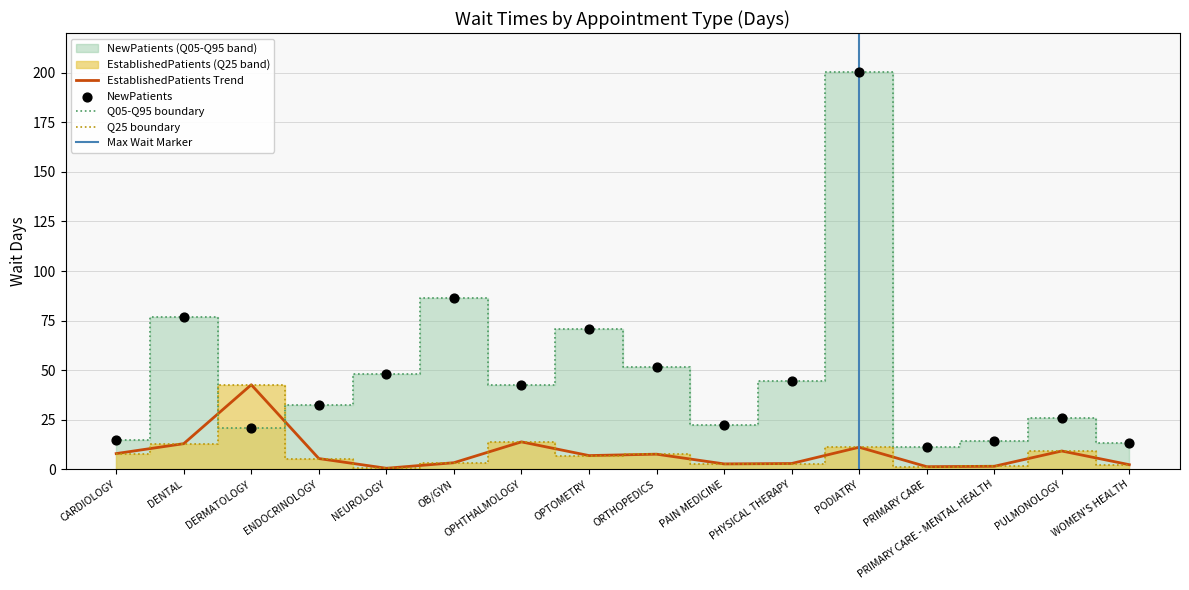

Which series reaches the minimum Y coordinate?

EstablishedPatients